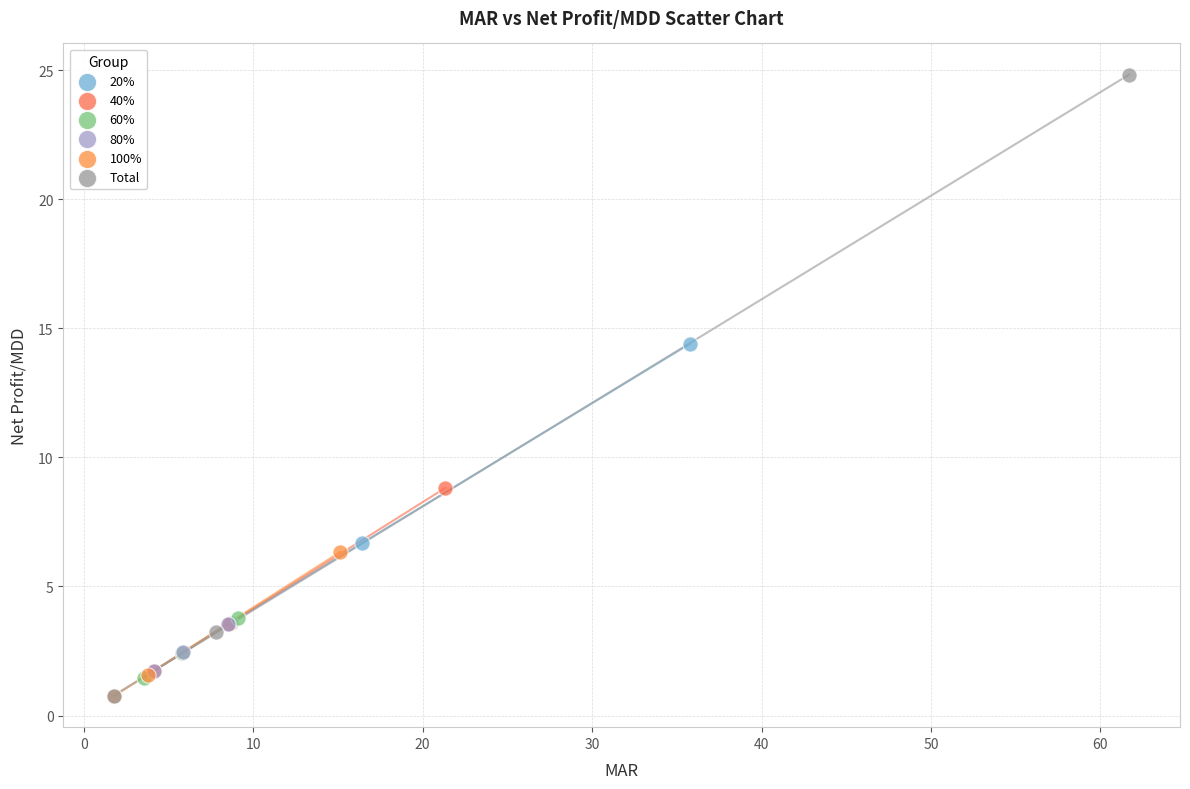

Which series contains the highest Y value?

Total